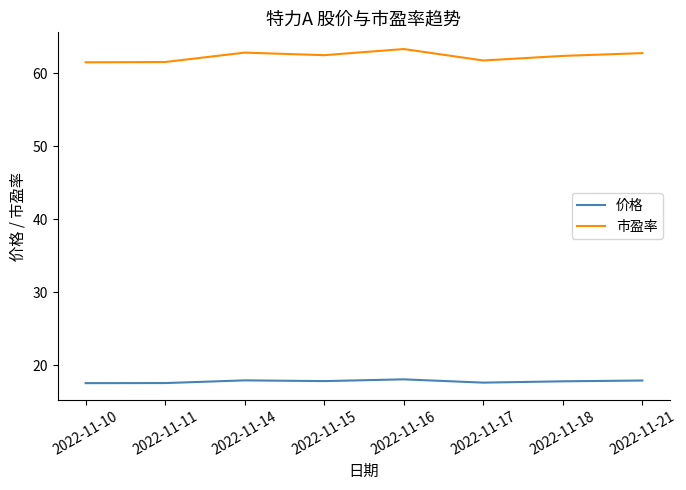

True or false: 价格 has a value of 17.9 at 2022-11-21.

True